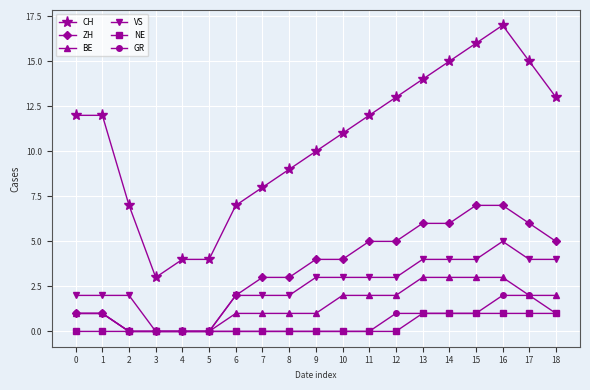

What is the difference between the maximum and minimum values in the CH series?

14